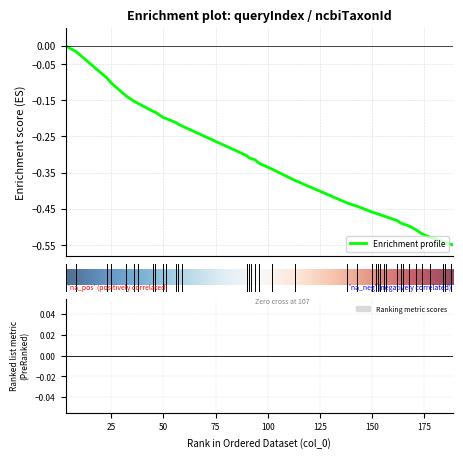

Reading left to right, list all the values displayed in this chart.

-0.0	-0.0	-0.1	-0.1	-0.1	-0.2	-0.2	-0.2	-0.2	-0.2	-0.2	-0.2	-0.2	-0.2	-0.3	-0.3	-0.3	-0.3	-0.3	-0.3	-0.4	-0.4	-0.4	-0.5	-0.5	-0.5	-0.5	-0.5	-0.5	-0.5	-0.5	-0.5	-0.5	-0.5	-0.5	-0.5	-0.5	-0.5	-0.5	-0.6